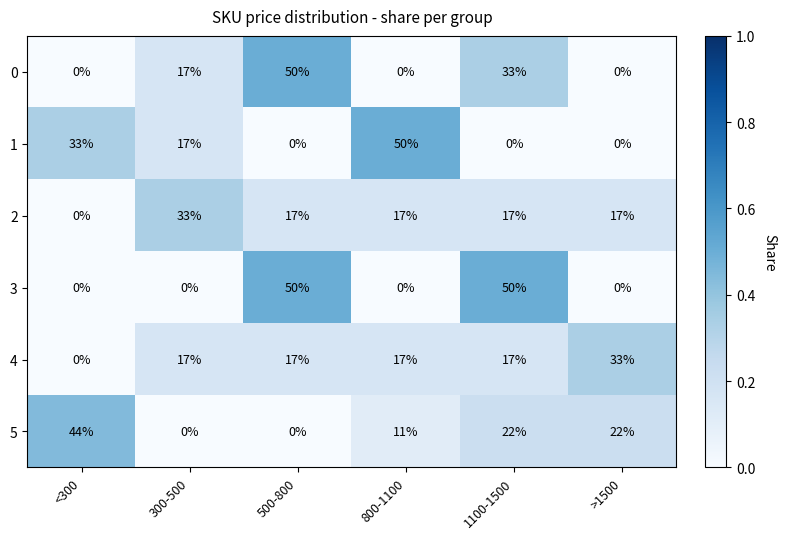

Which series changed the most between 300-500 and 1100-1500?

3